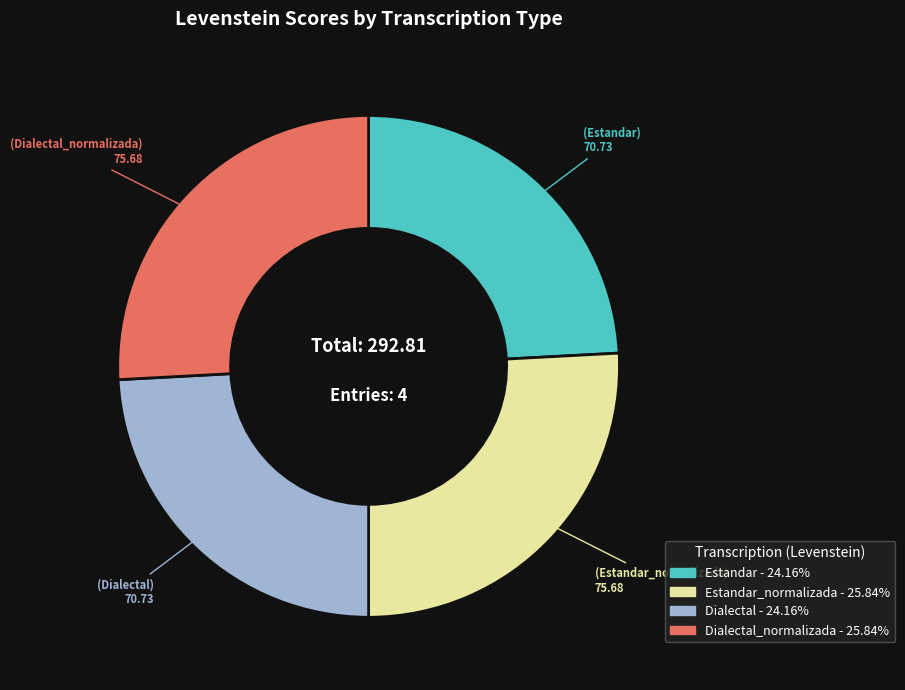

How many slices are in this pie chart?

4